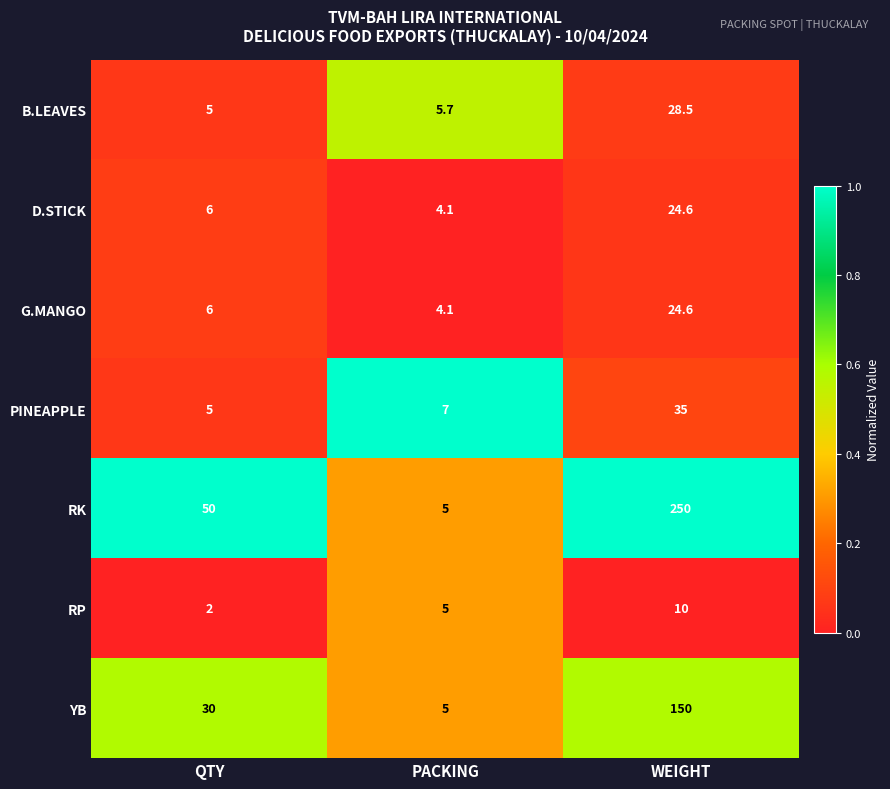

What is the total value across all series at QTY?

104.0